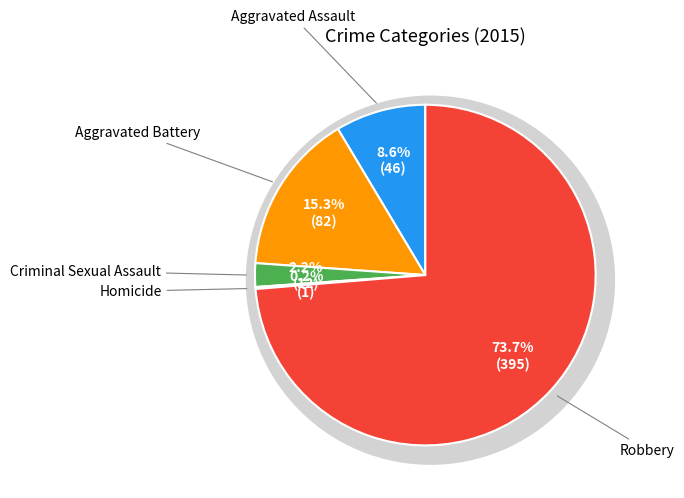

The Aggravated Battery slice represents 15% of the pie. True or false?

True